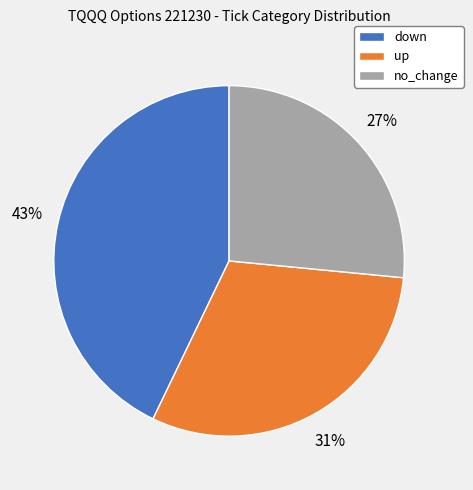

How many slices are in this pie chart?

3